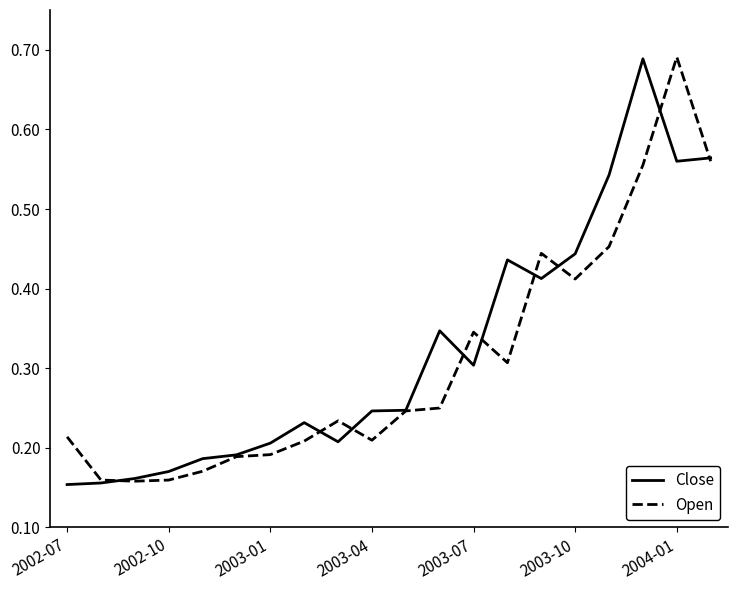

Where is the first local minimum for Close?

8